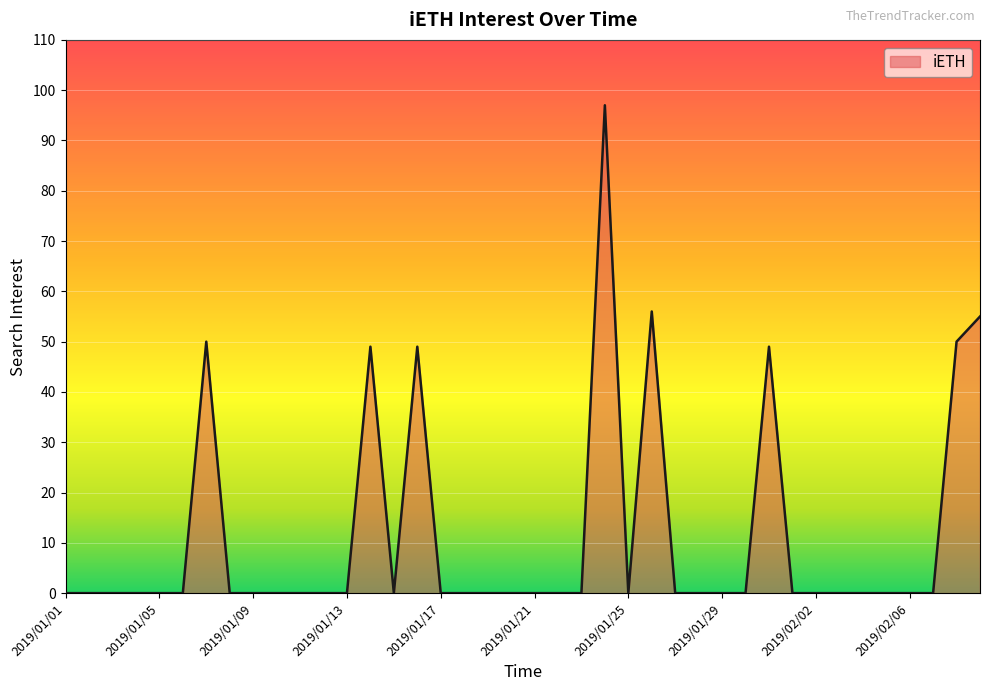

What is the difference between the maximum and minimum values?

97